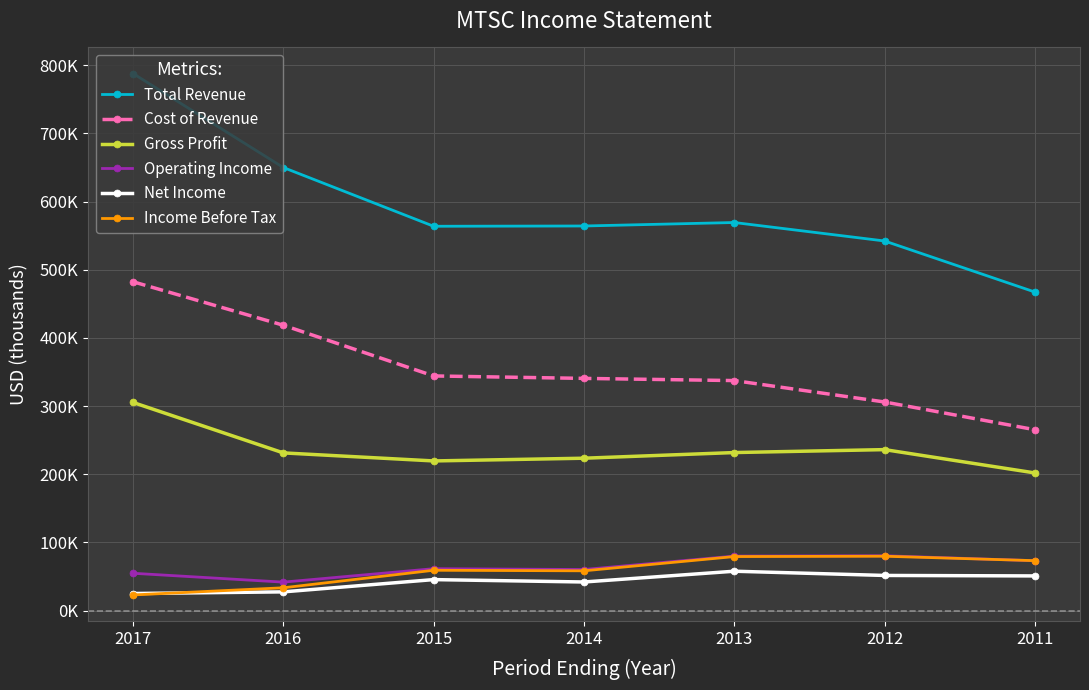

Does the chart have visible grid lines?

Yes